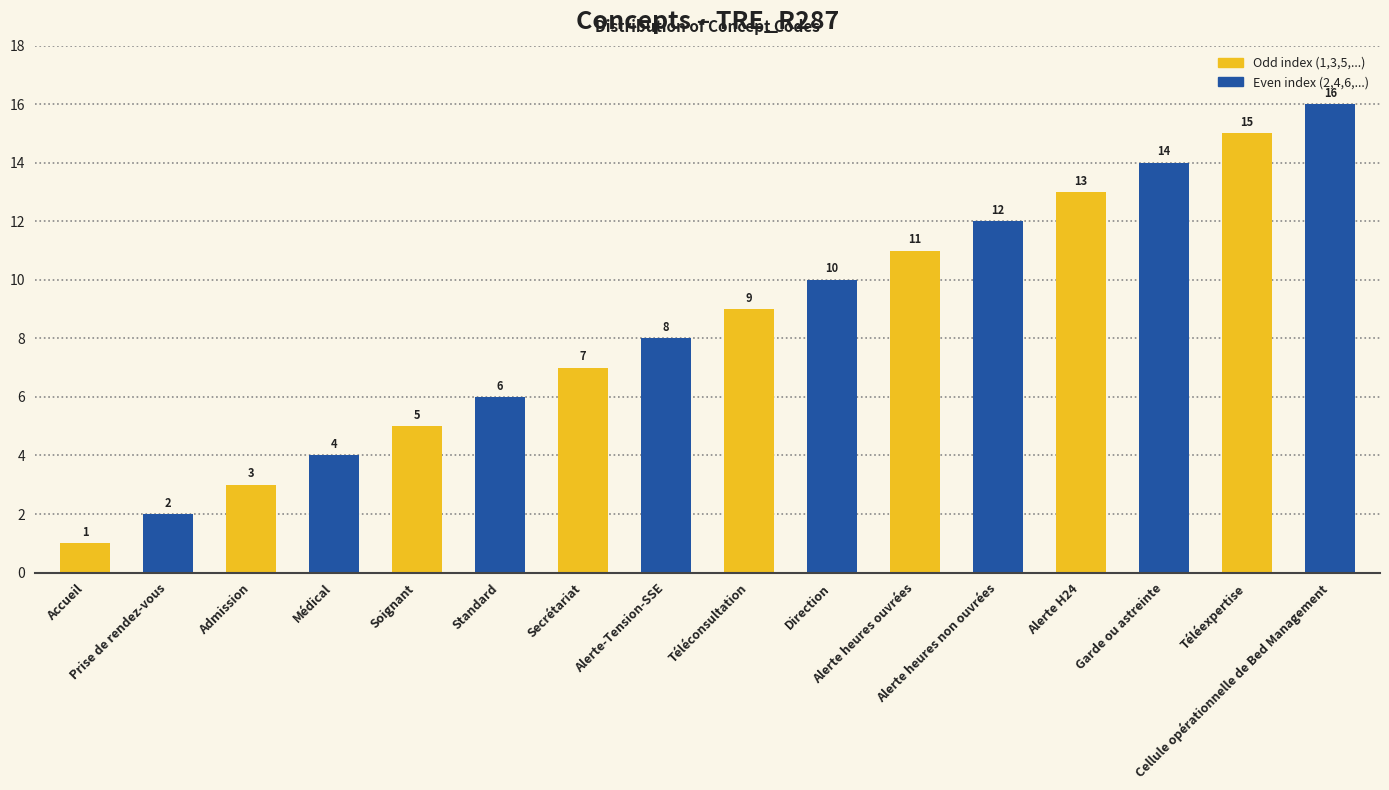

What is the label of the 3rd bar from the right?

Garde ou astreinte